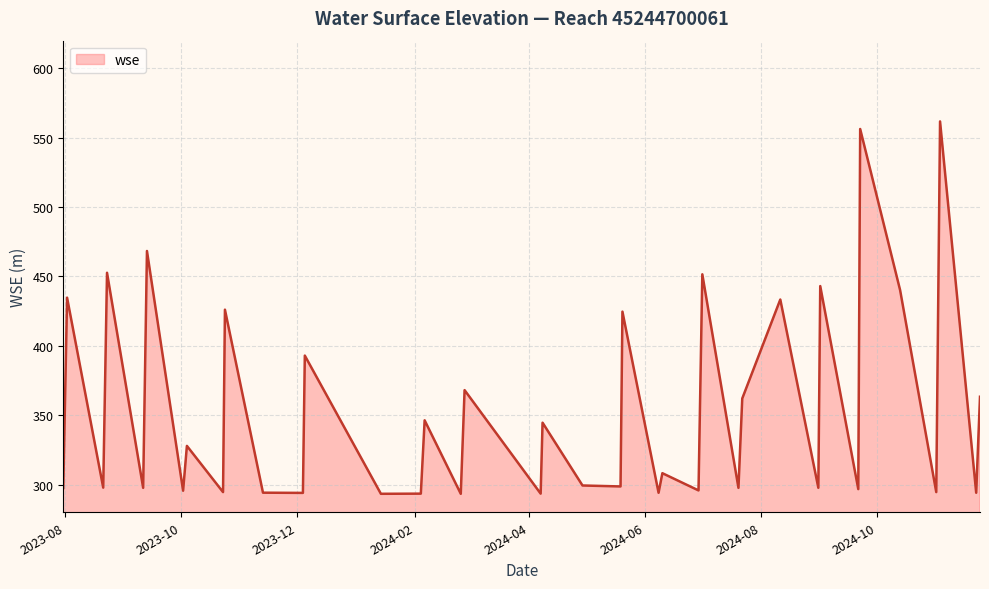

What is the greatest value displayed?

561.8